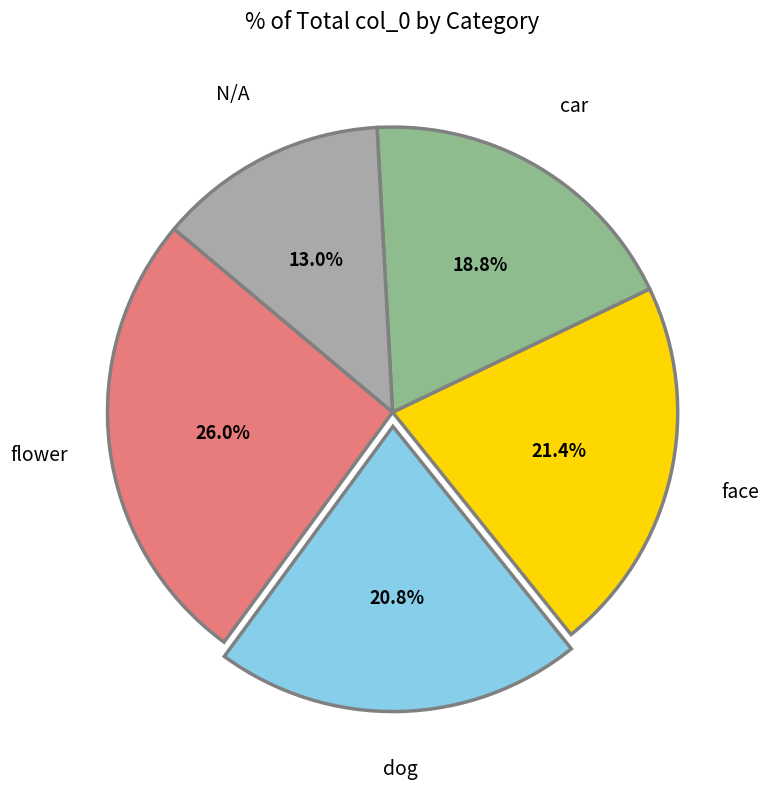

Is there any slice that represents more than half of the pie?

No